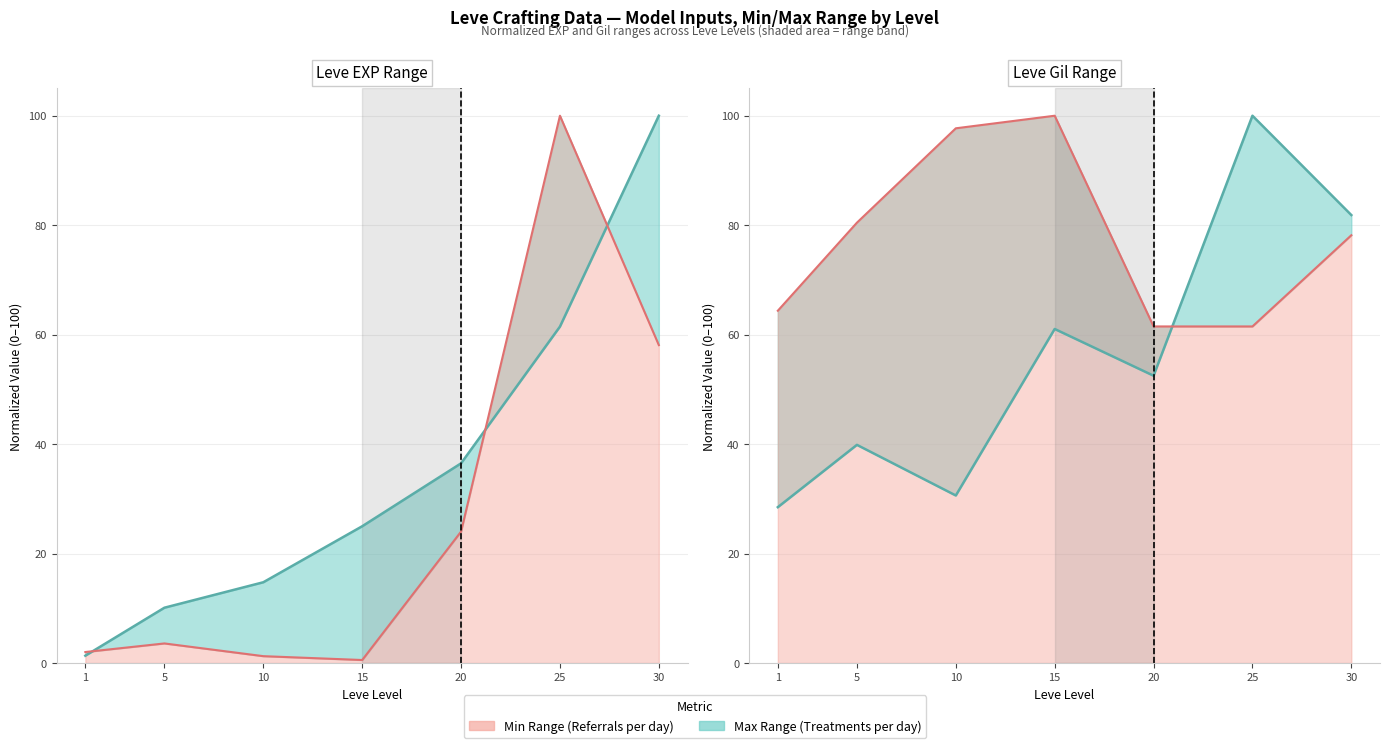

How many data points in Leve EXP max are above 24?

4